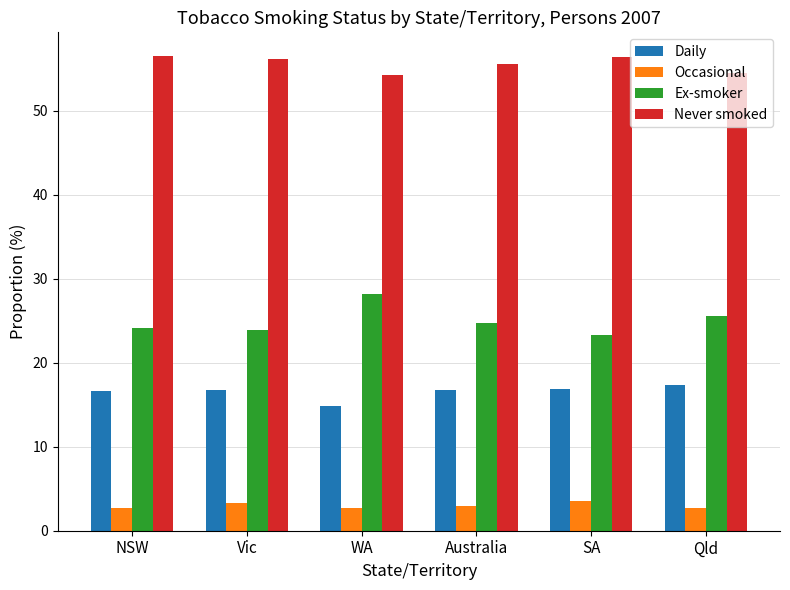

At how many categories does at least one series exceed 54?

6